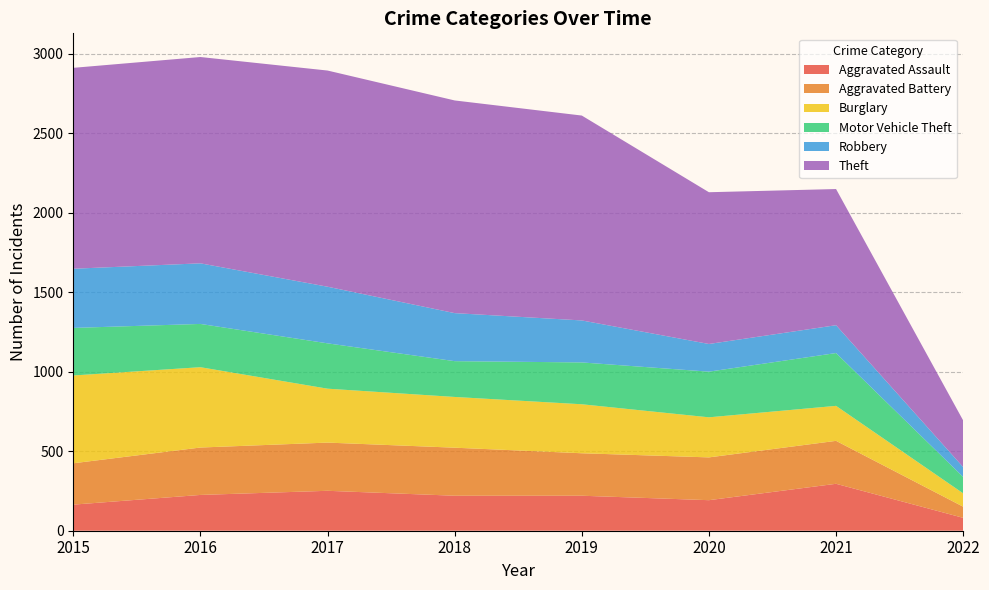

Reading right to left, list all the values displayed in this chart.

Aggravated Assault: 81	295	192	220	220	251	225	164
Aggravated Battery: 70	270	269	267	302	303	298	260
Burglary: 84	220	252	308	319	339	505	552
Motor Vehicle Theft: 103	332	287	263	225	285	272	299
Robbery: 62	175	174	264	302	356	381	372
Theft: 293	856	954	1288	1337	1359	1297	1263